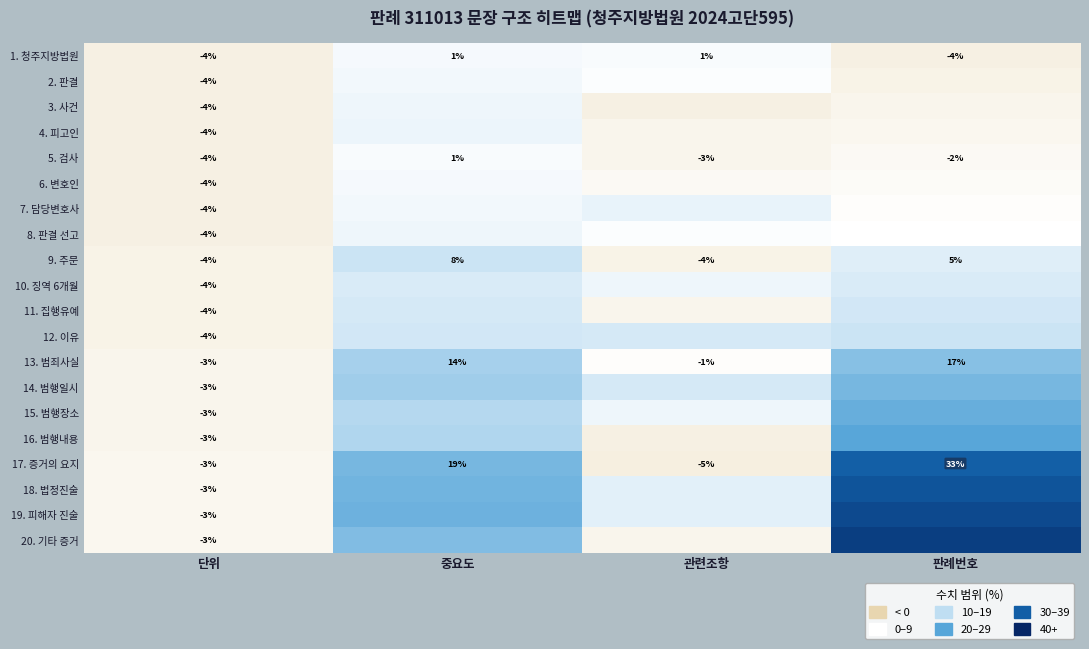

What is the sum of the 16. 범행내용 values at 관련조항 and 판례번호?

17.6